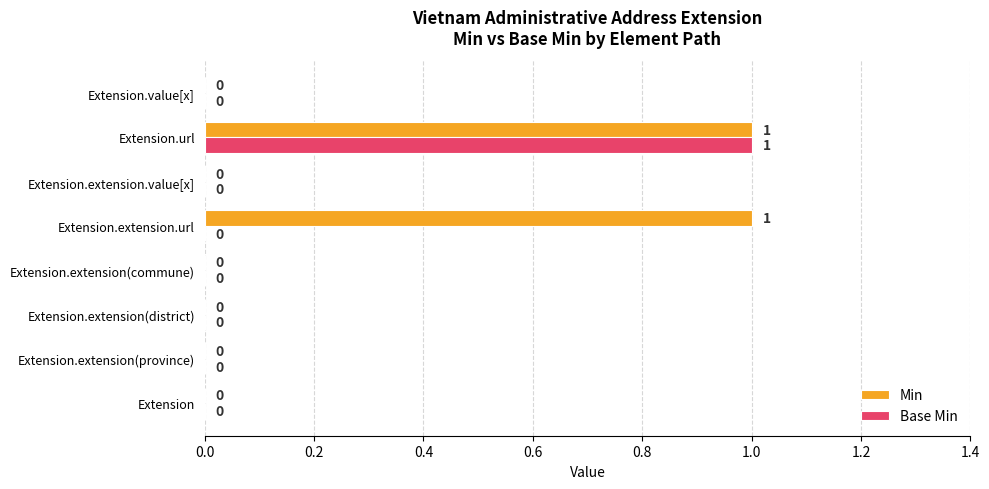

True or false: Min has a value of 0 at Extension.extension(district).

True